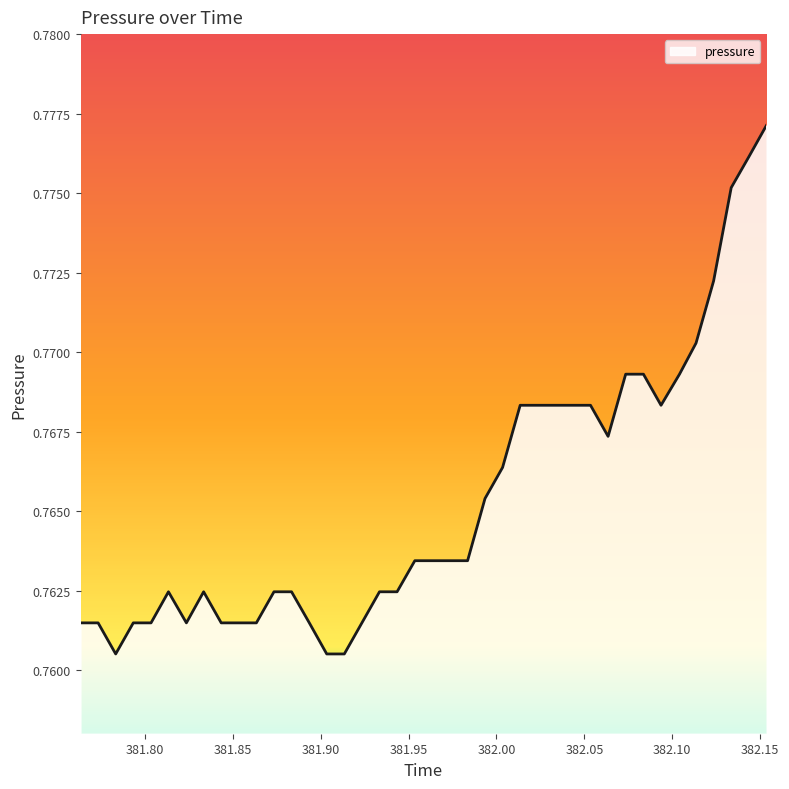

Does the chart display data point markers on the line(s)?

No